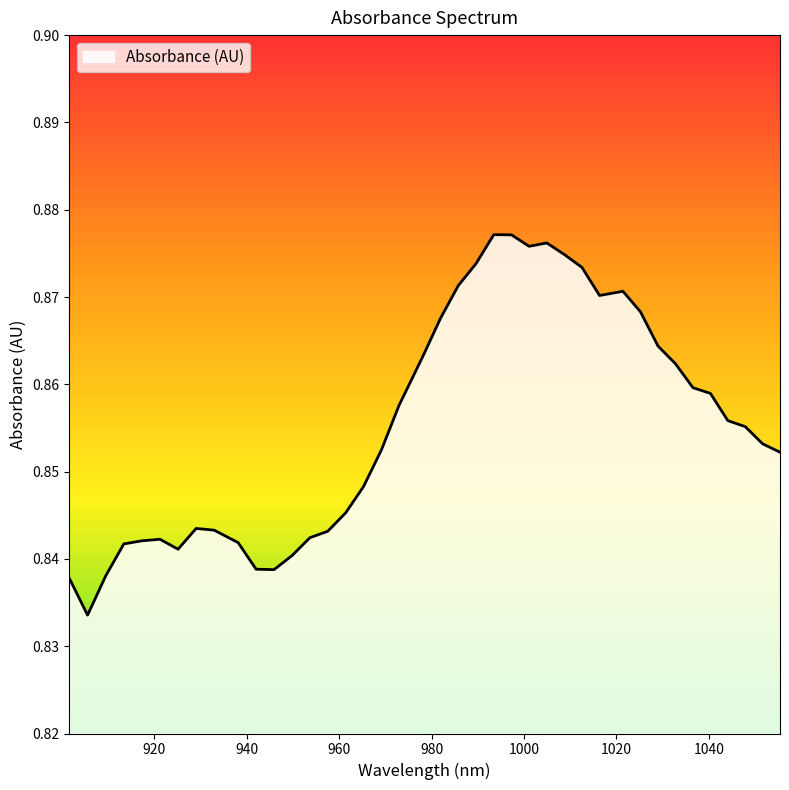

What is the value of the 13th point from the left?

0.8